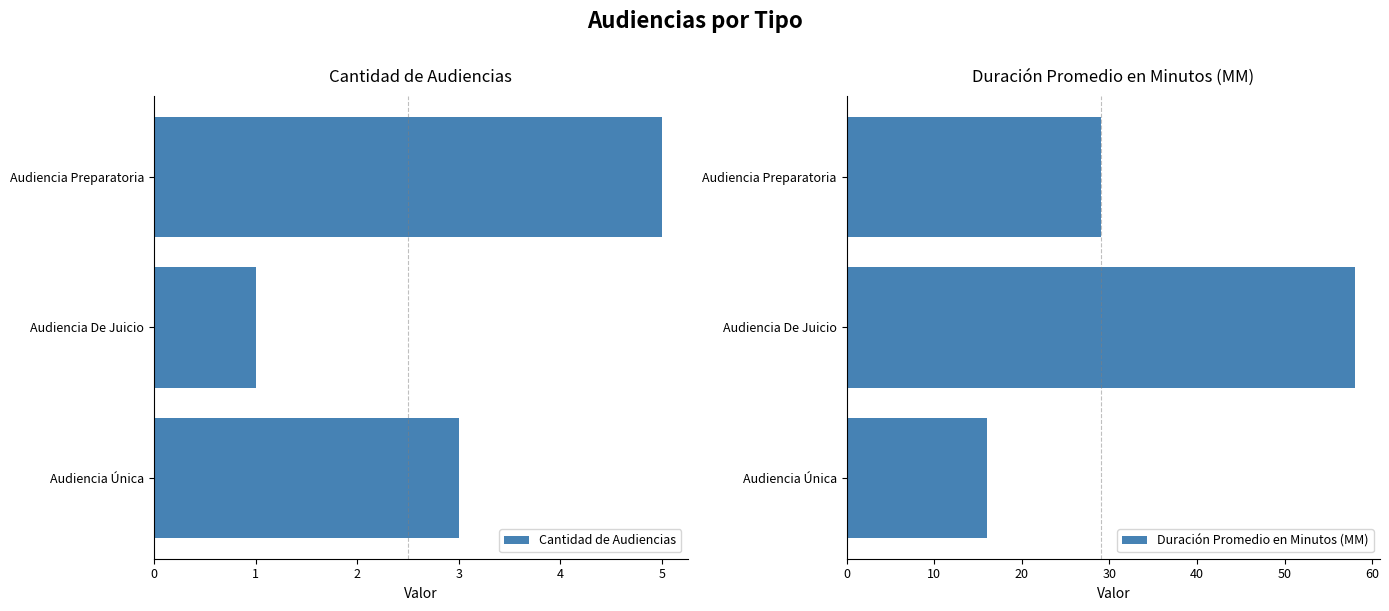

The value of Cantidad de Audiencias at 0 is 7. True or false?

False